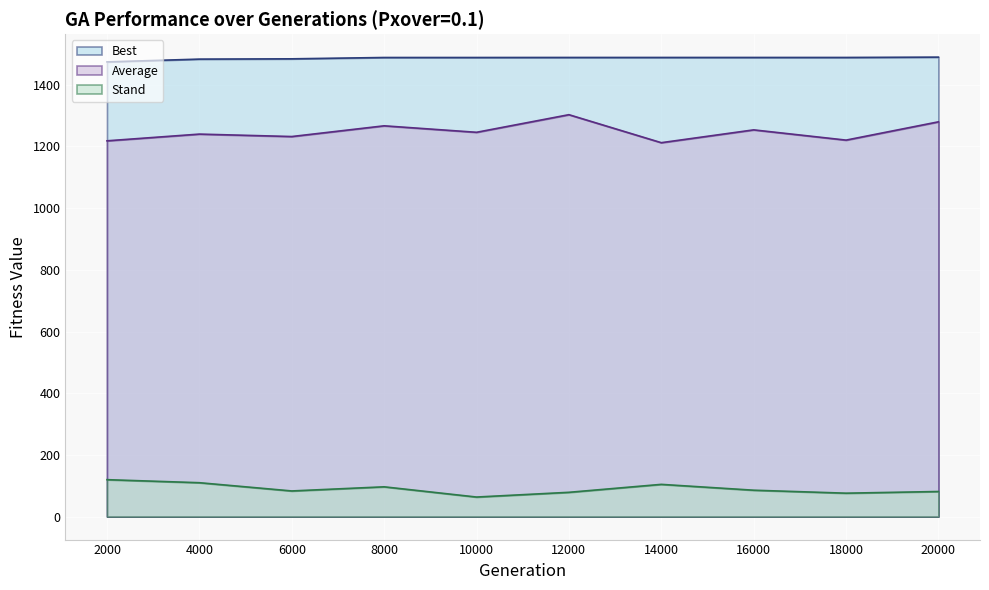

Between 8000 and 4000, which is larger?

8000